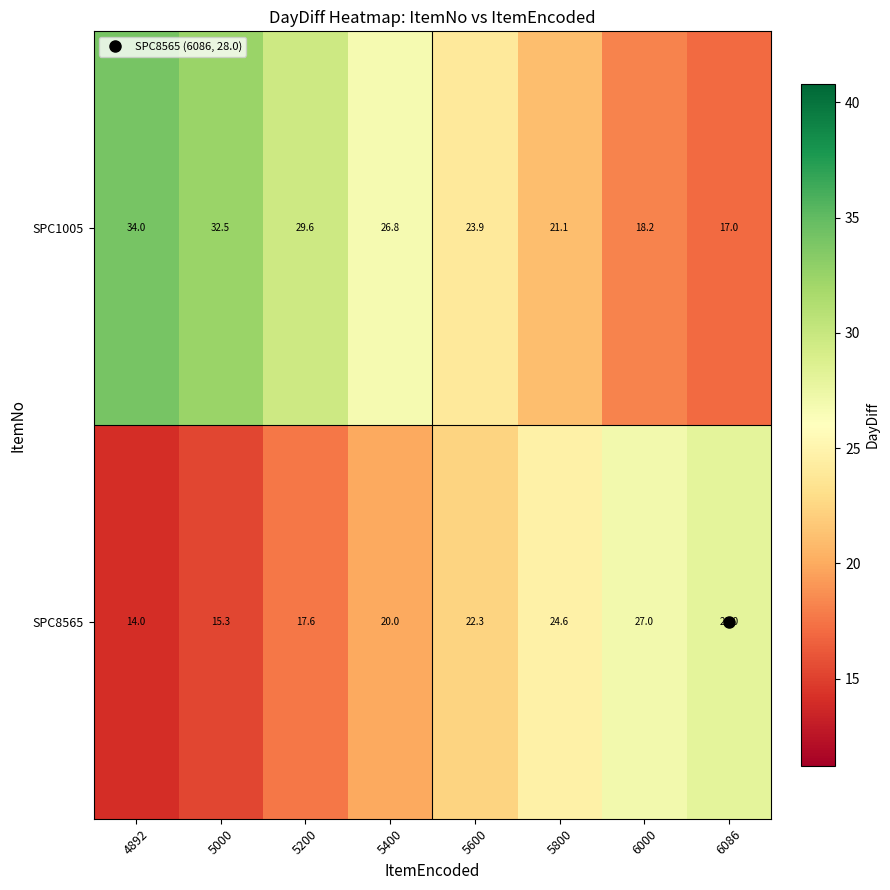

What is the difference between the SPC1005 values at 5200 and 5600?

5.7